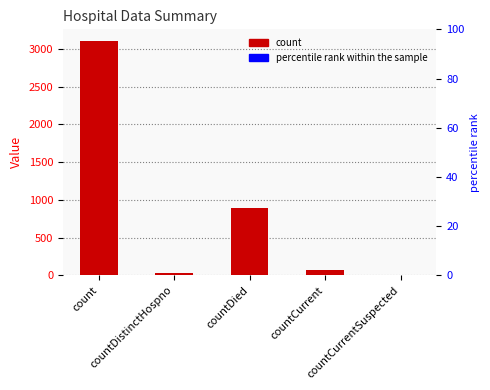

Reading left to right, extract all data points from this chart.

3103	34	896	72	0